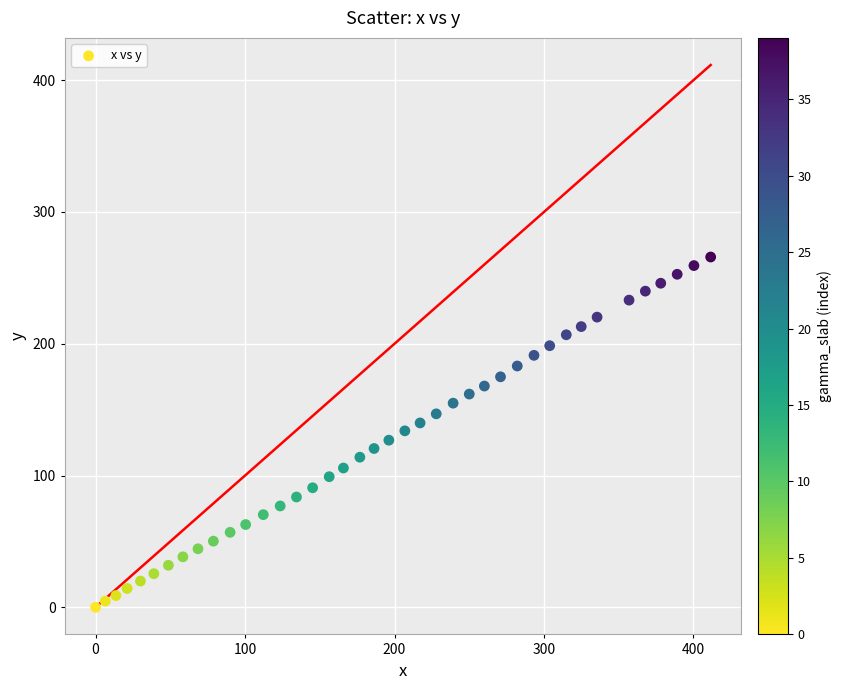

What is the range of Y values (max minus min)?

265.8